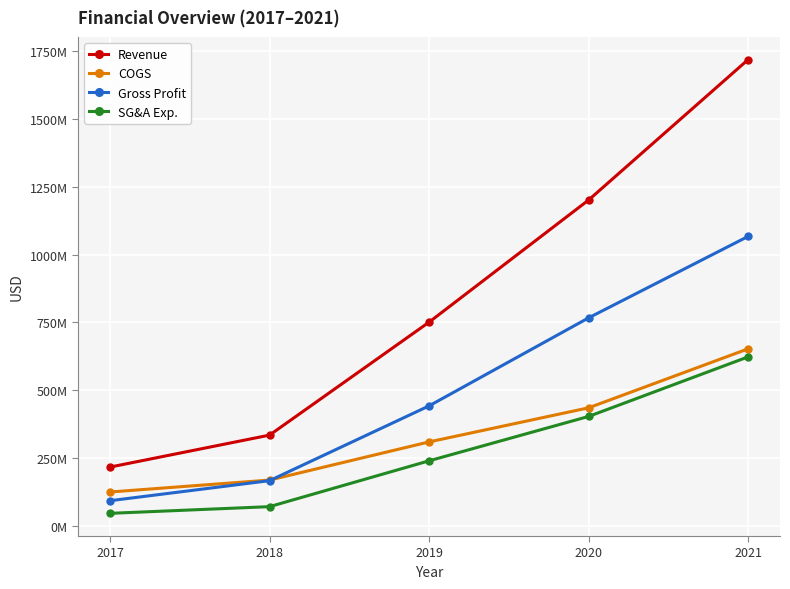

List the labels in order of COGS value, smallest first.

2017, 2018, 2019, 2020, 2021